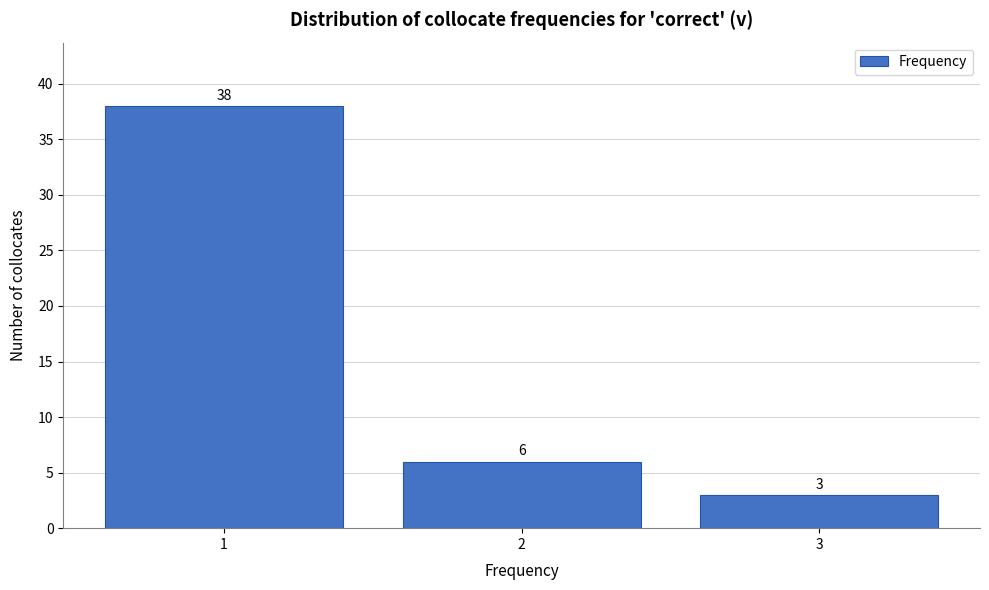

Reading right to left, list all the values displayed in this chart.

3=3	2=6	1=38